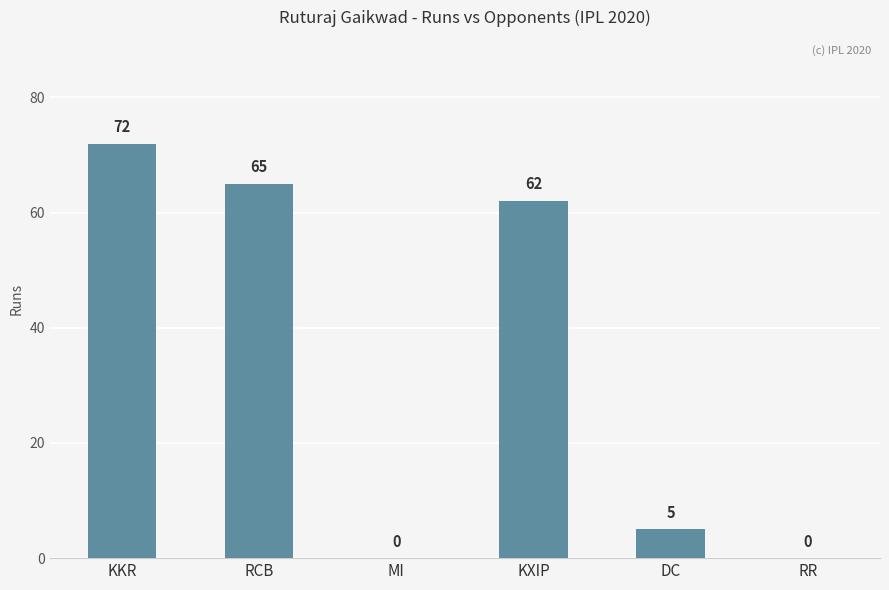

True or false: the data shows 65 at RCB.

True